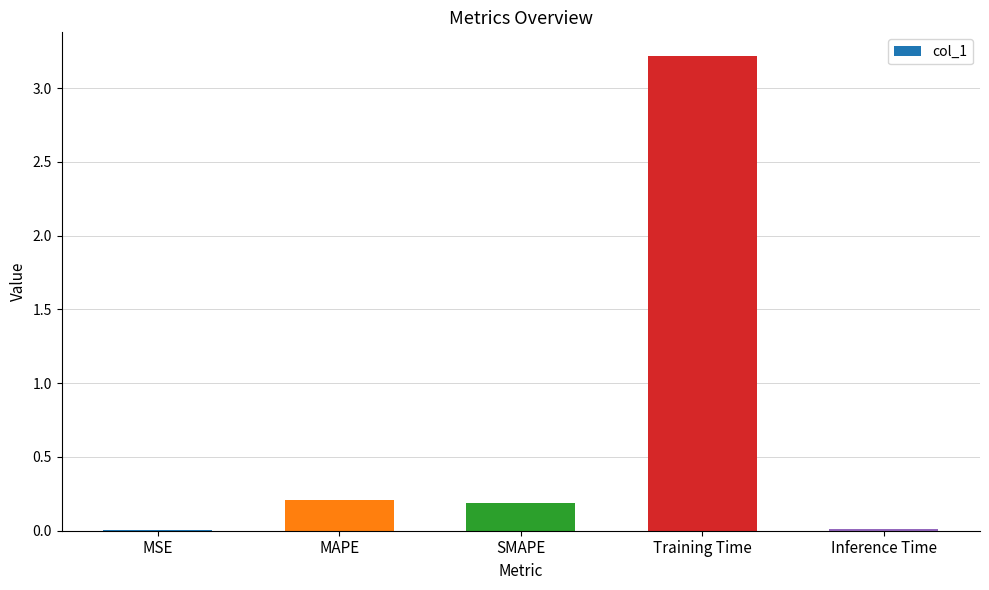

What is the greatest value displayed?

3.2